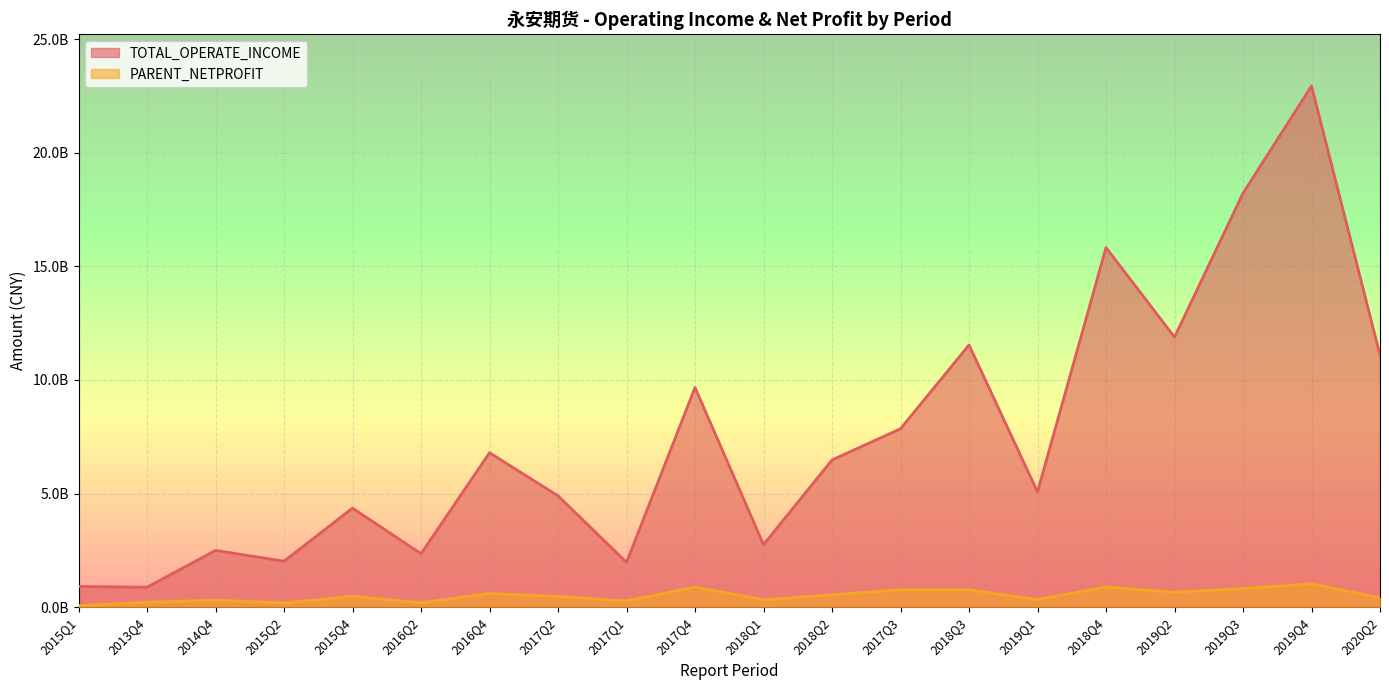

What position from the right is 2018Q1?

10